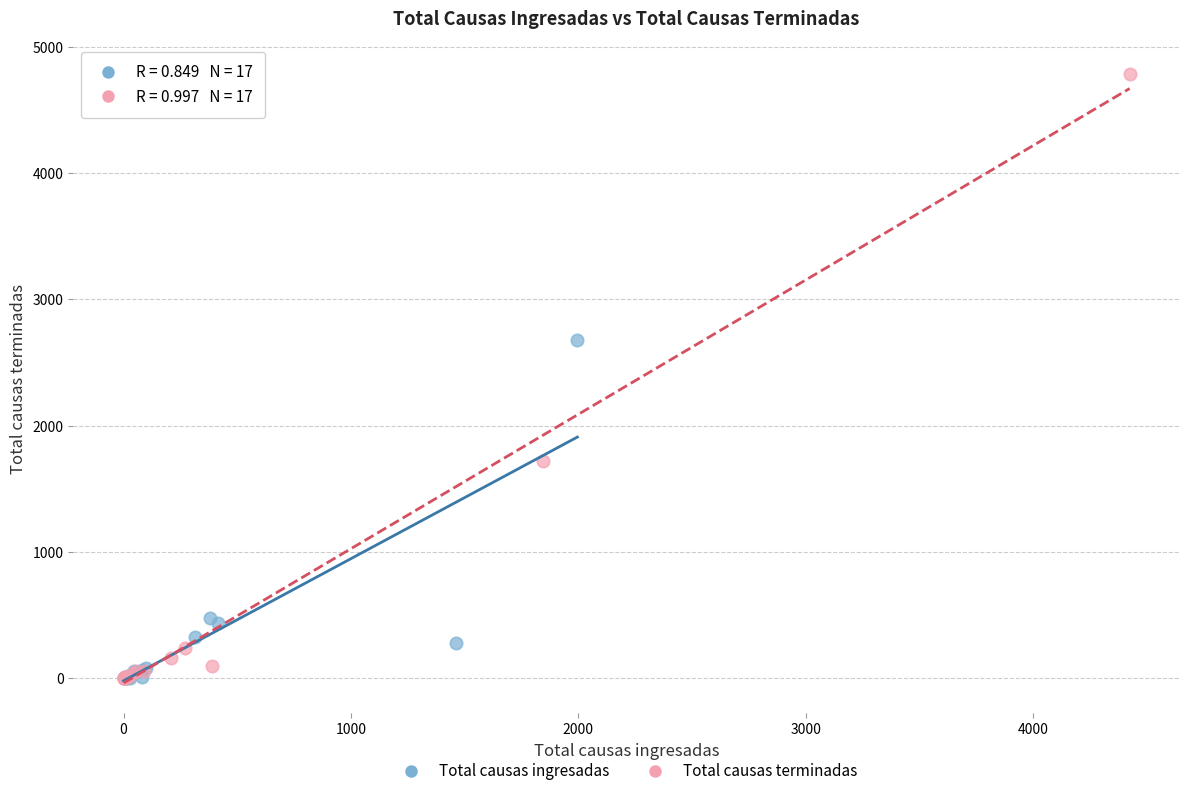

Which series reaches the maximum Y coordinate?

Total causas terminadas